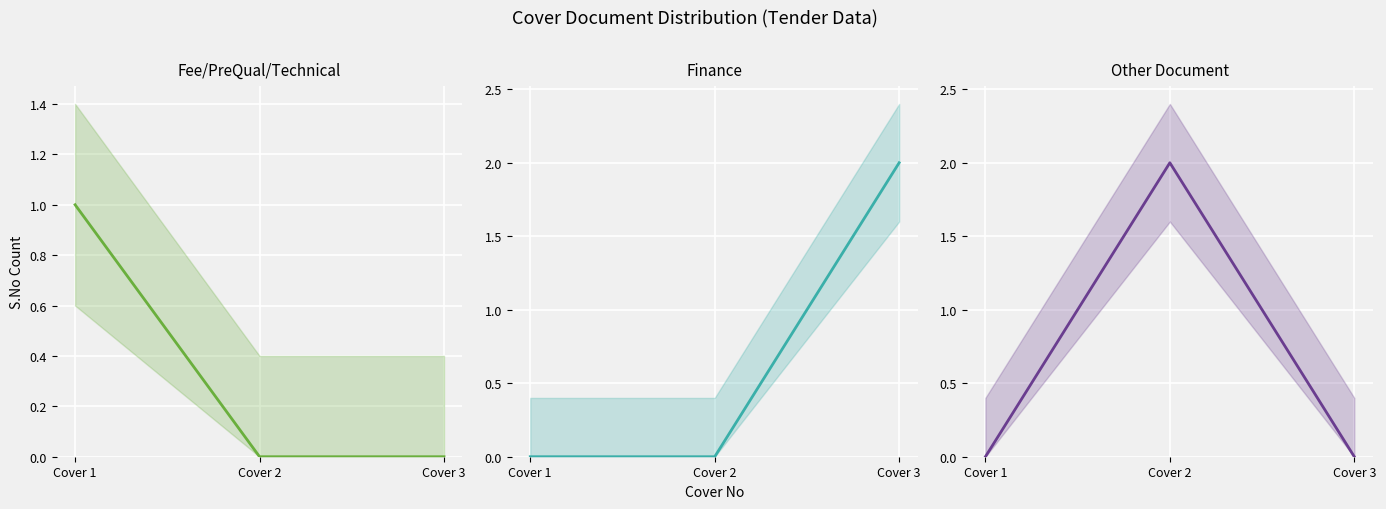

Rank the series at Cover 3 from lowest to highest value.

Fee/PreQual/Technical, Other Document, Finance